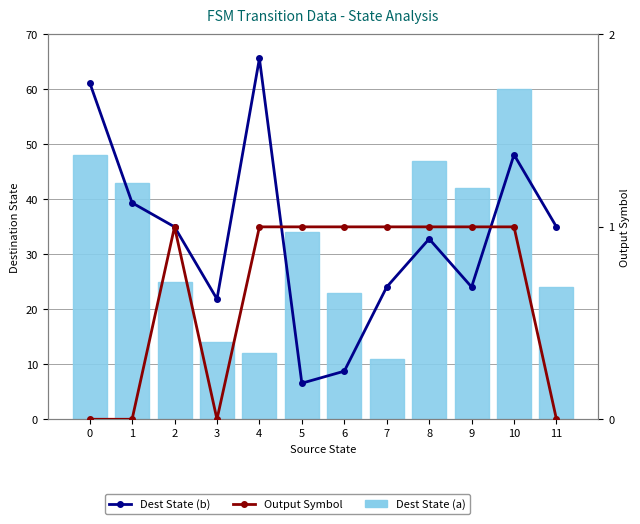

Reading left to right, transcribe all the data shown in this chart.

Dest State (a): 48.0	43.0	25.0	14.0	12.0	34.0	23.0	11.0	47.0	42.0	60.0	24.0
Dest State (b): 1.8	1.1	1.0	0.6	1.9	0.2	0.2	0.7	0.9	0.7	1.4	1.0
Output Symbol: 0.0	0.0	1.0	0.0	1.0	1.0	1.0	1.0	1.0	1.0	1.0	0.0